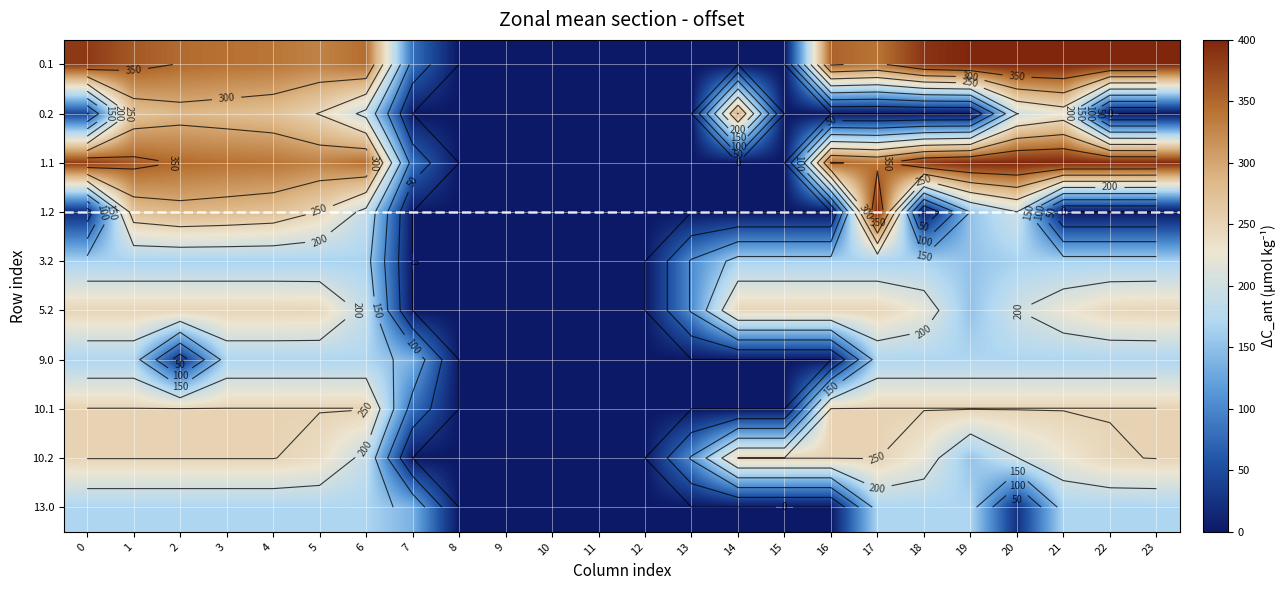

What is the maximum value shown in the chart?

400.0